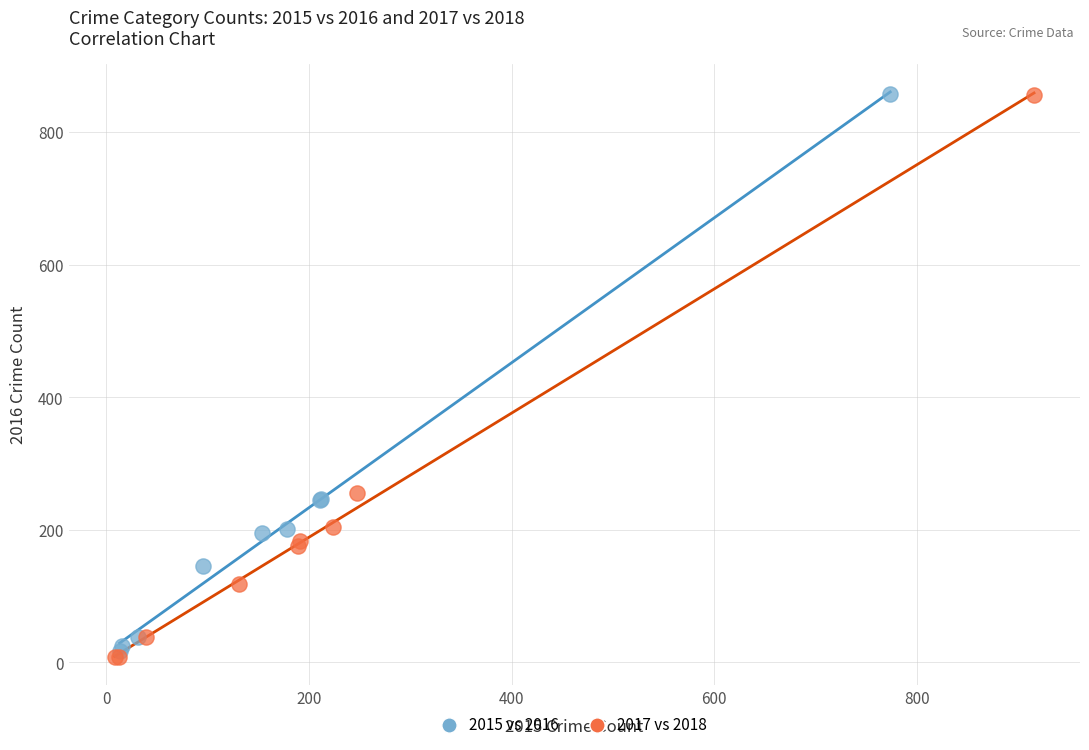

Which series has the largest Y range (max minus min)?

2017 vs 2018